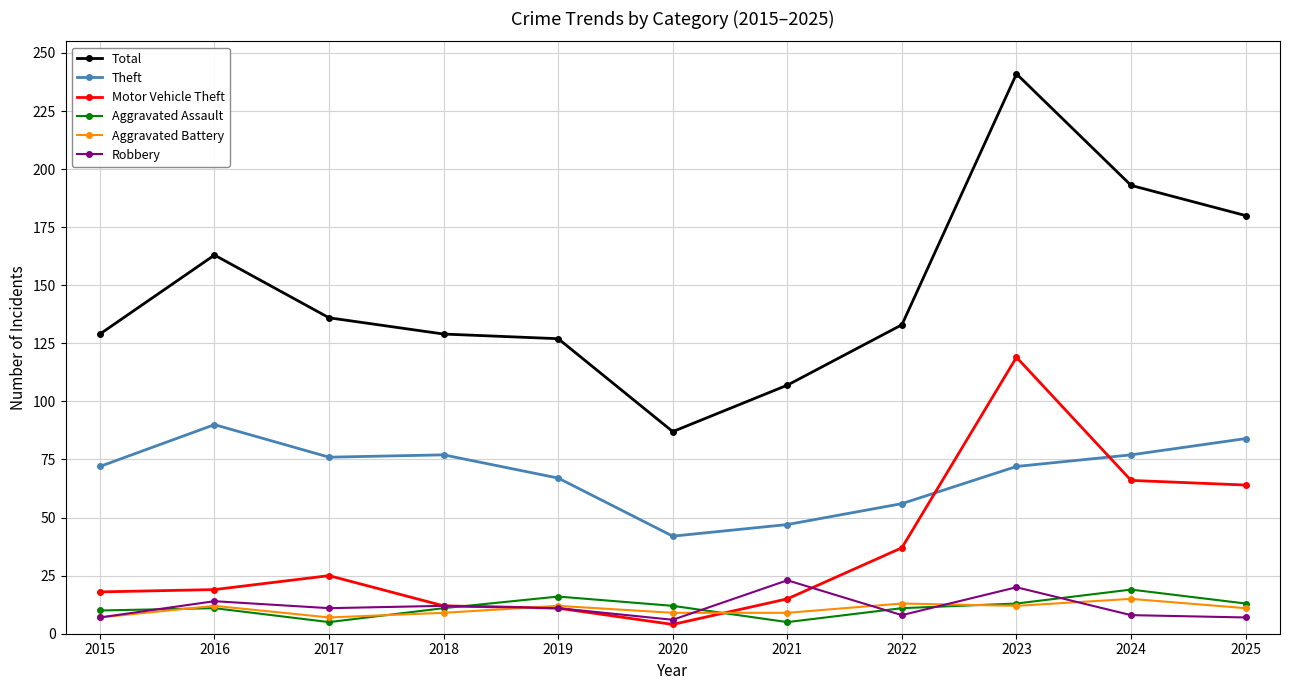

Which series has the widest spread of values?

Total